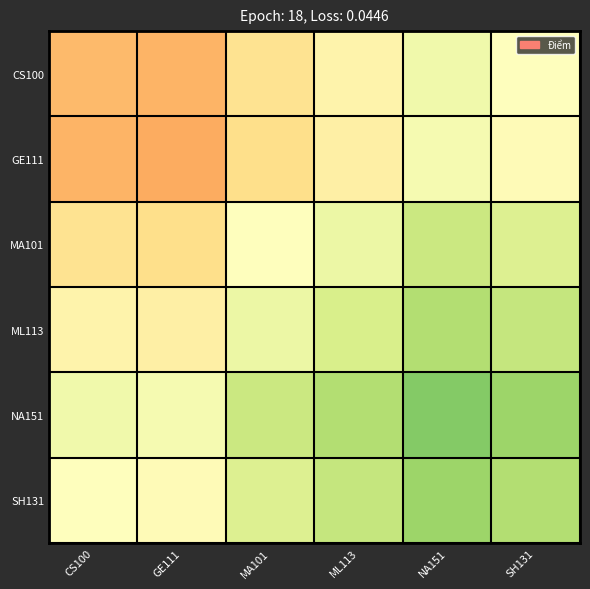

How many data points does each series have?

6